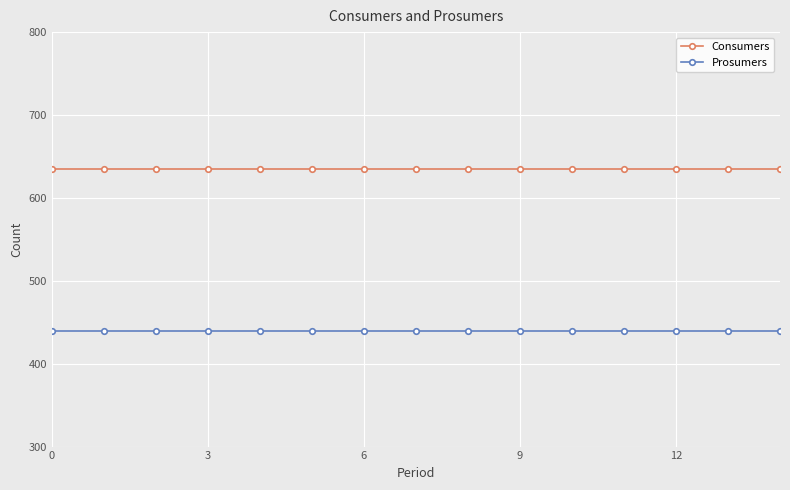

Rank the series by their maximum value, from highest to lowest.

Consumers, Prosumers